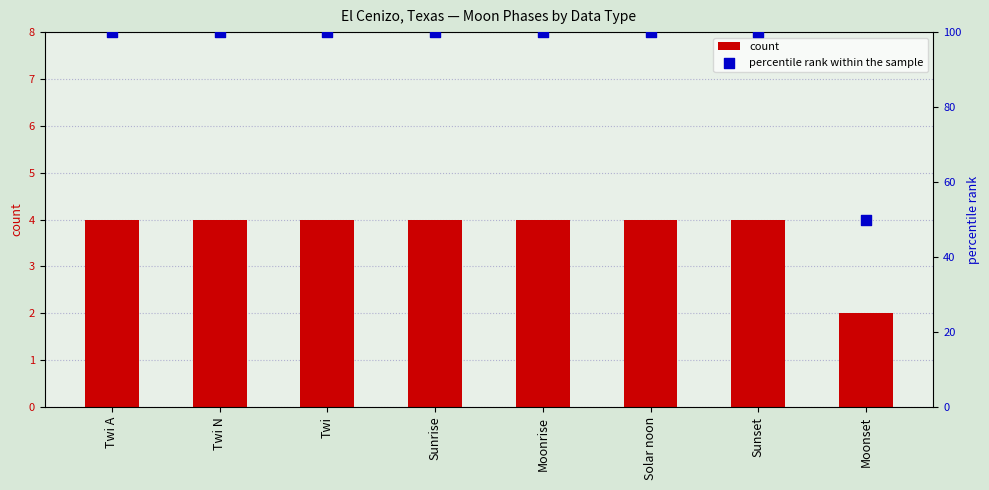

Which series contains the lowest Y value?

count